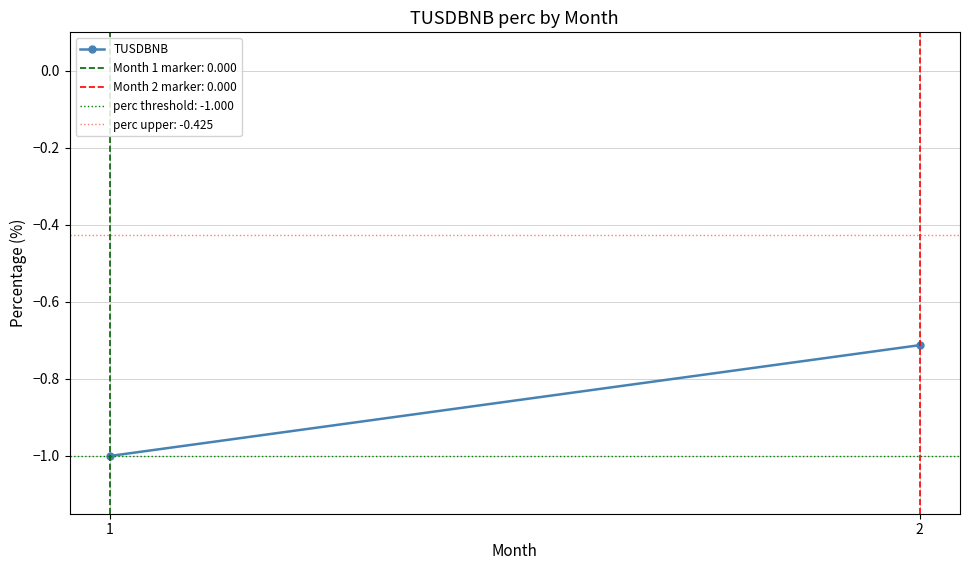

What is the difference between the maximum and minimum values?

0.3